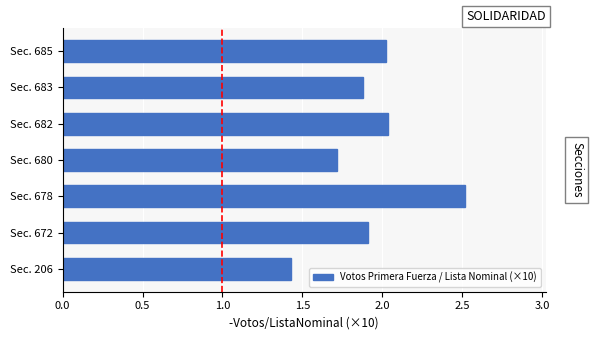

Does the chart contain stacked bars?

No